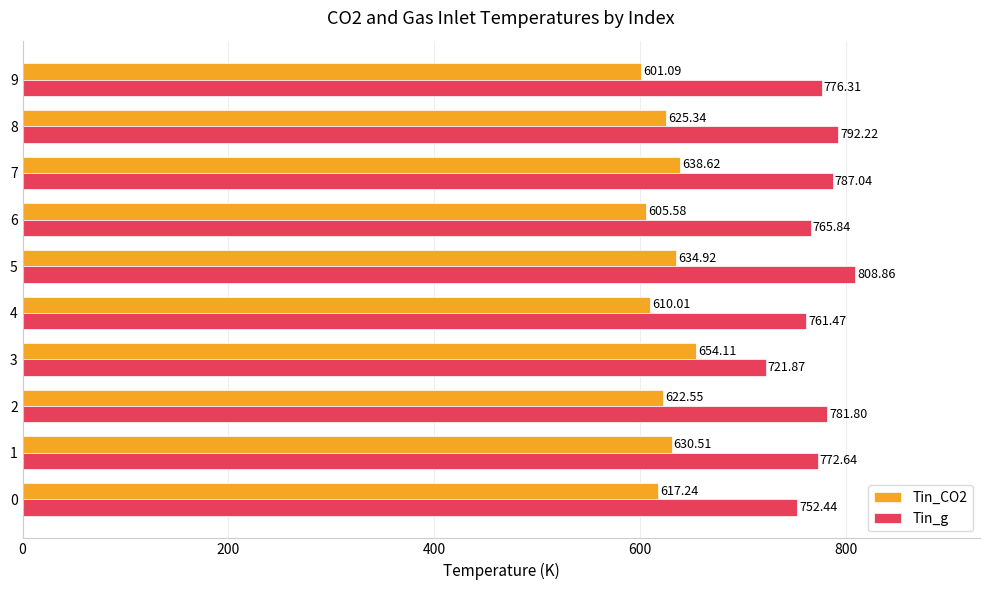

Is the value of Tin_g at 6 greater than the value of Tin_CO2 at 7?

Yes